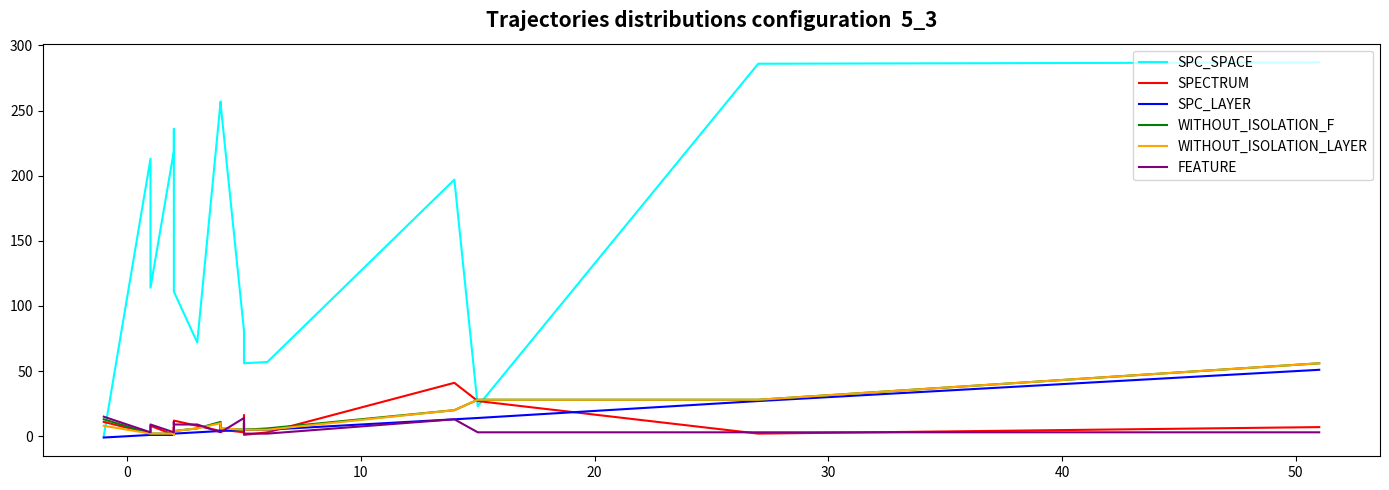

What is the sum of all SPC_SPACE values?

3025